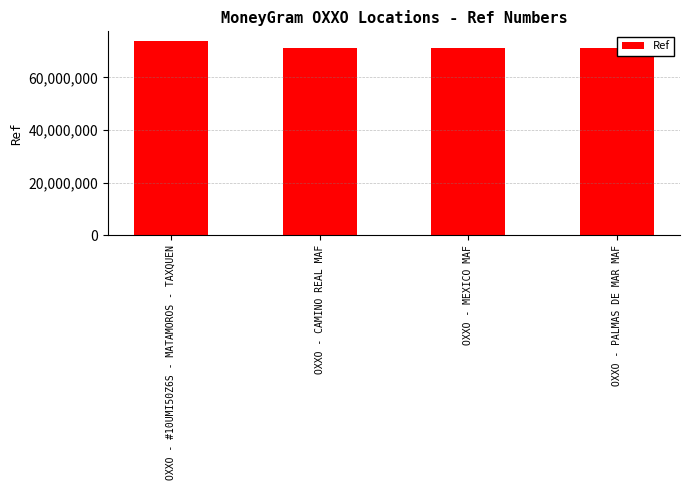

What is the change in value from OXXO - #10UMI50Z6S - MATAMOROS - TAXQUEN to OXXO - CAMINO REAL MAF?

-2468801